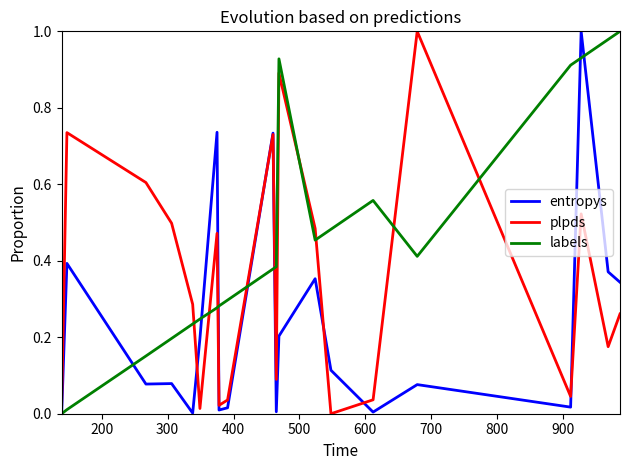

Which series ends up on top after the final intersection of labels and plpds?

labels